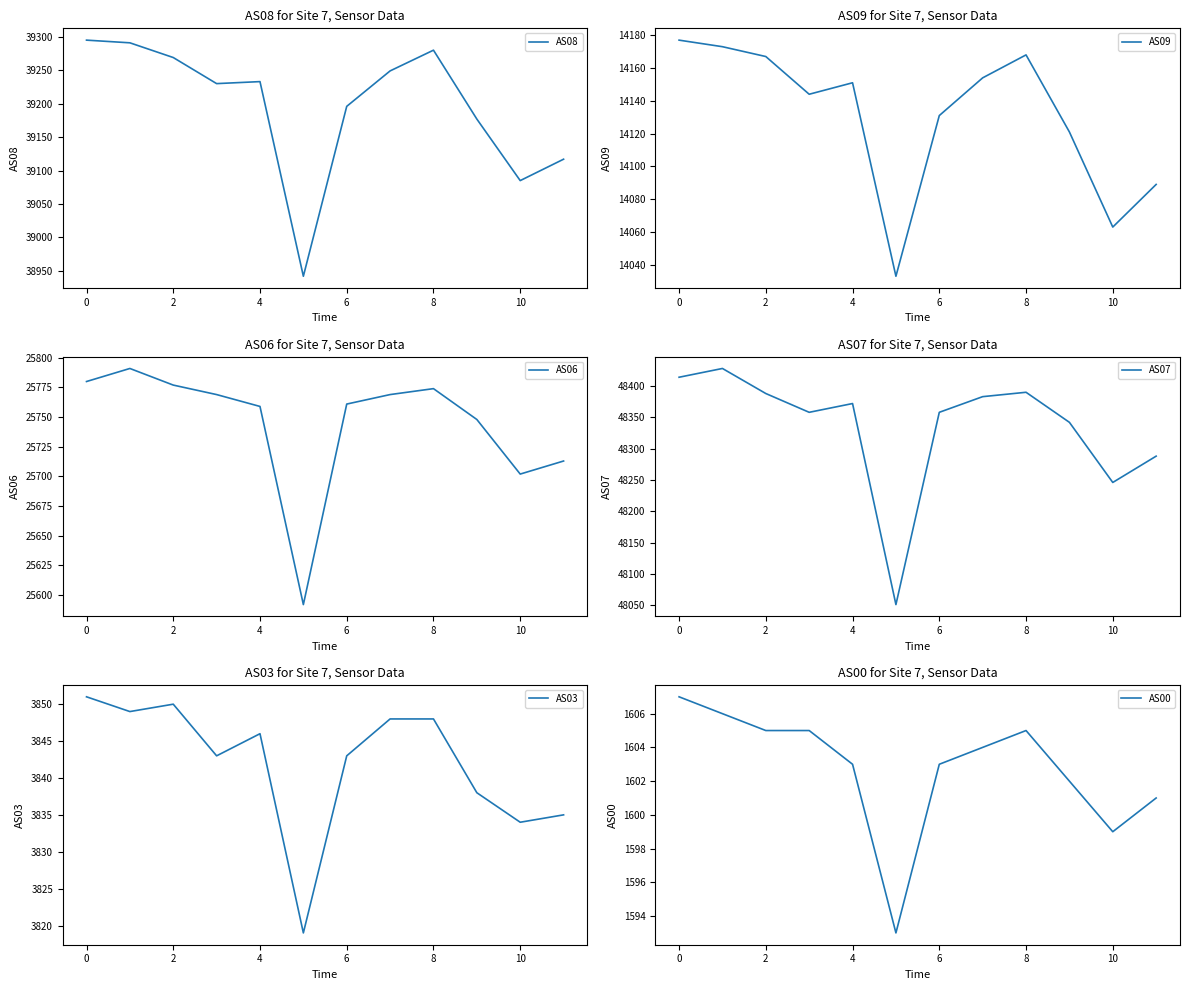

True or false: AS09 has more than 0 points higher than both neighbors.

True